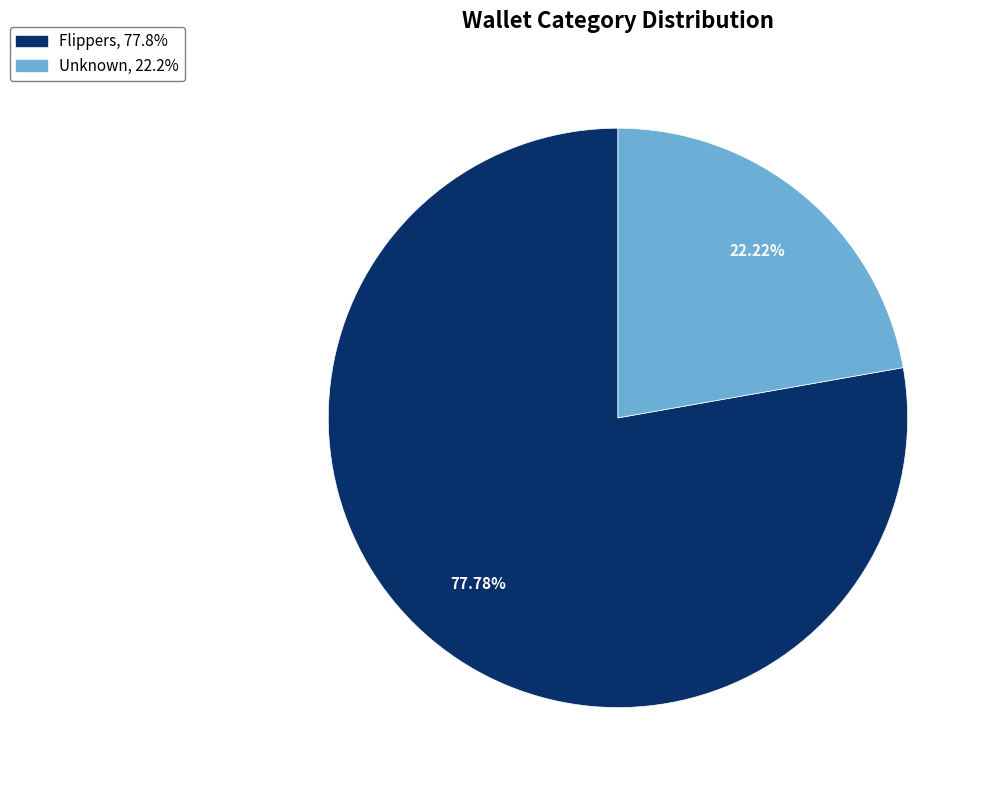

What is the largest slice in the pie chart?

Flippers